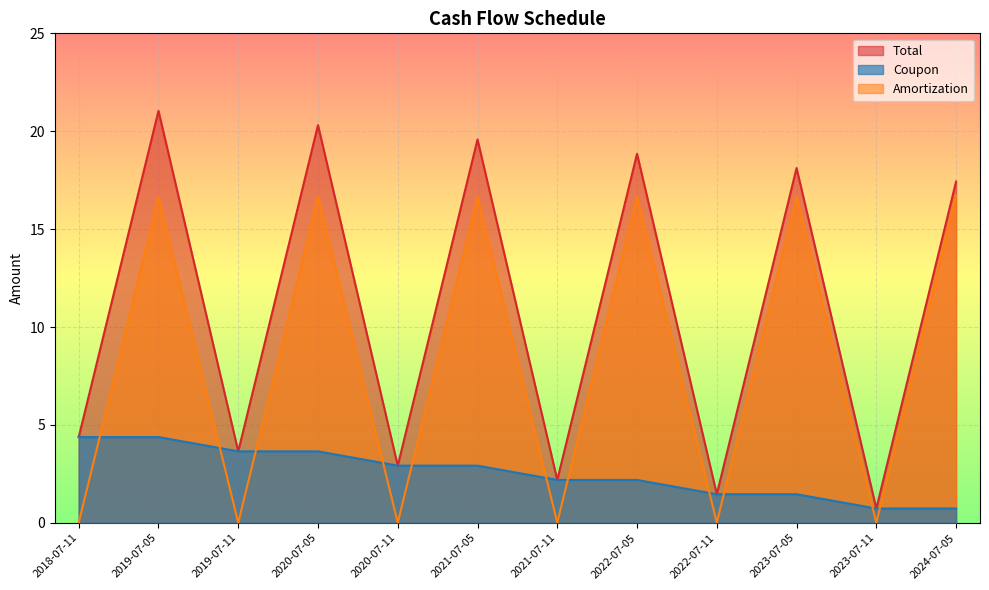

How many values in Amortization are above zero?

6